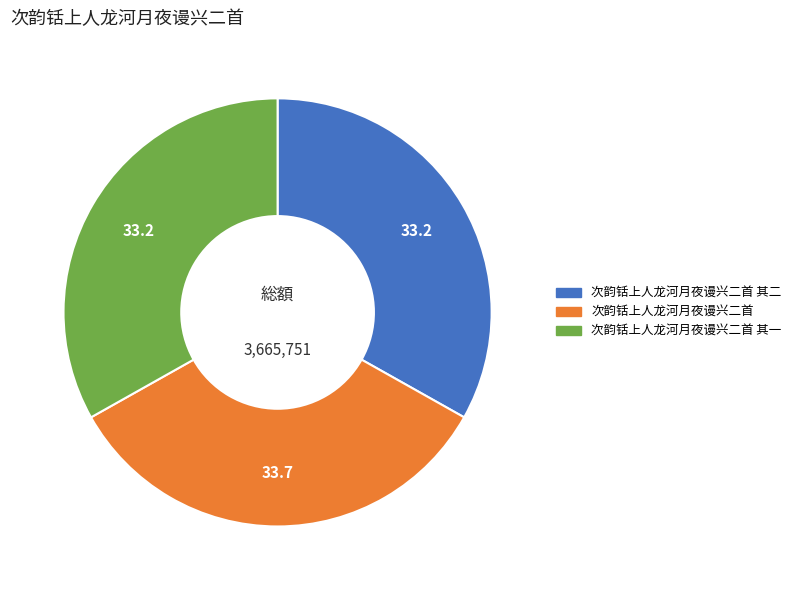

Which slice is the largest?

次韵铦上人龙河月夜谩兴二首